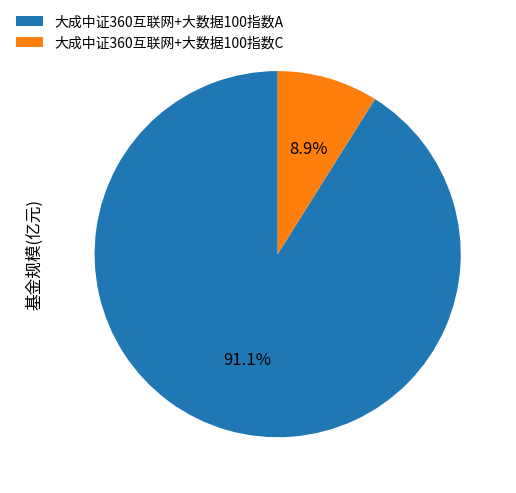

Rank the categories by value from lowest to highest.

大成中证360互联网+大数据100指数C, 大成中证360互联网+大数据100指数A